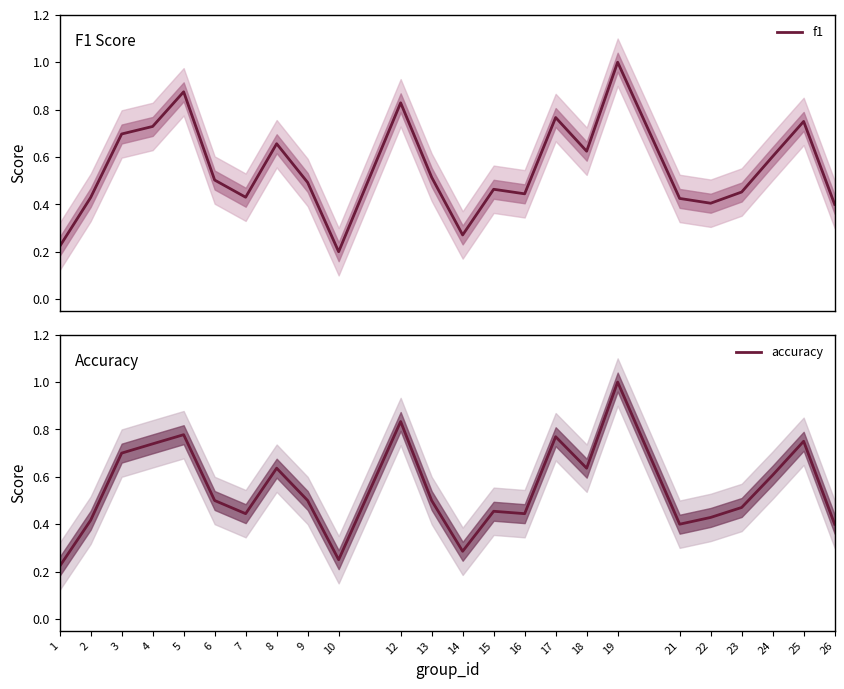

How many series are shown in this chart?

2